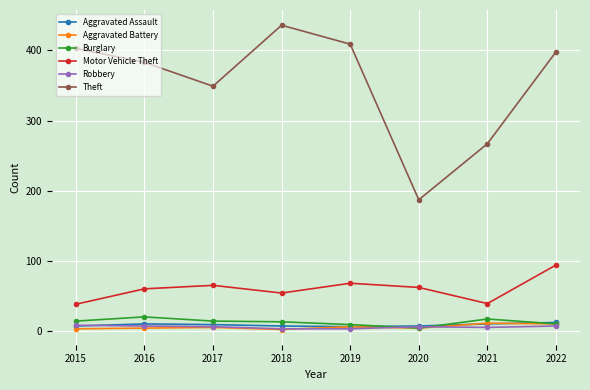

Is it true that Robbery equals 3 at 2018?

True